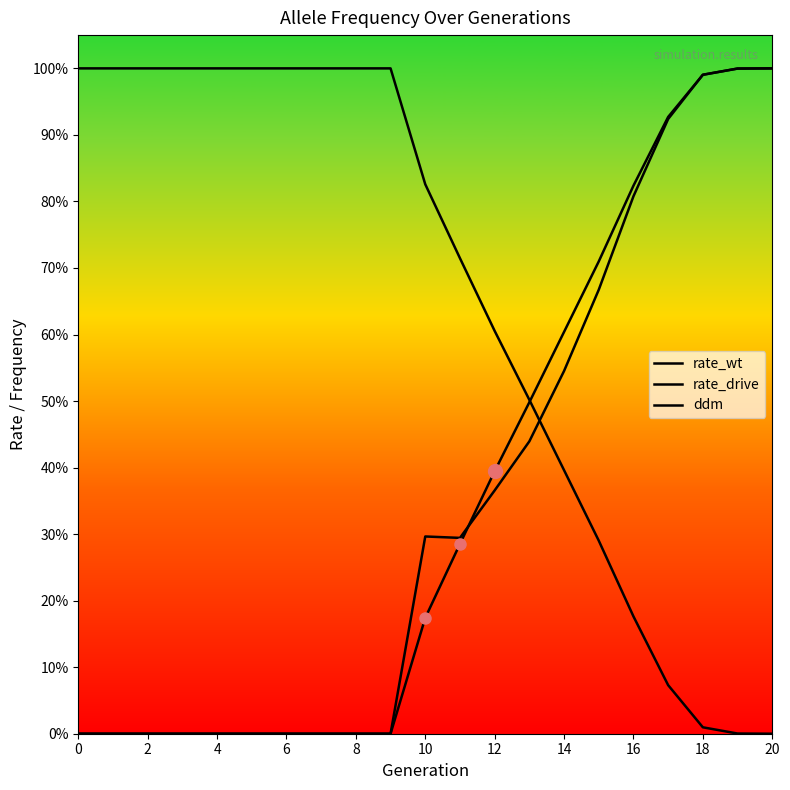

Rank the series by their maximum value, from highest to lowest.

rate_wt, rate_drive, ddm